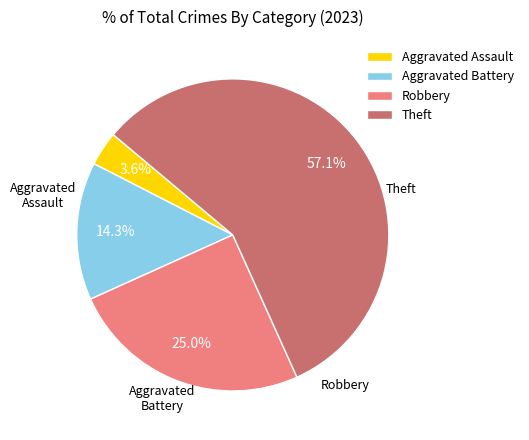

Which slice is the largest?

Theft